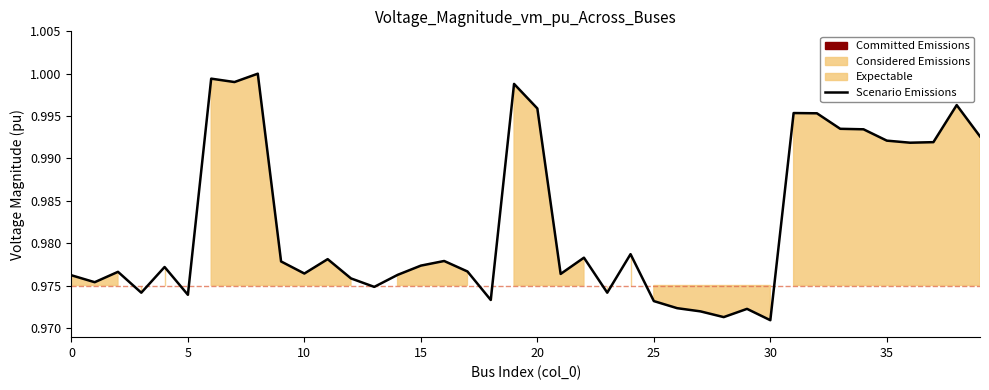

What is the sum of the values at 23 and 13?

1.9